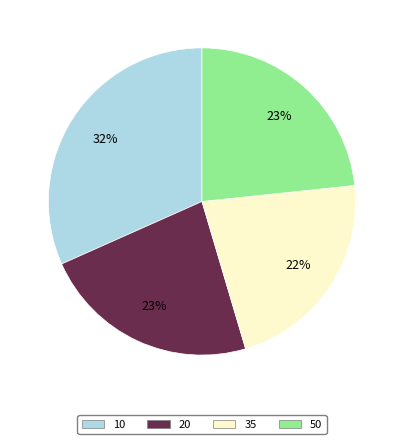

Between 20 and 35, which is larger?

20